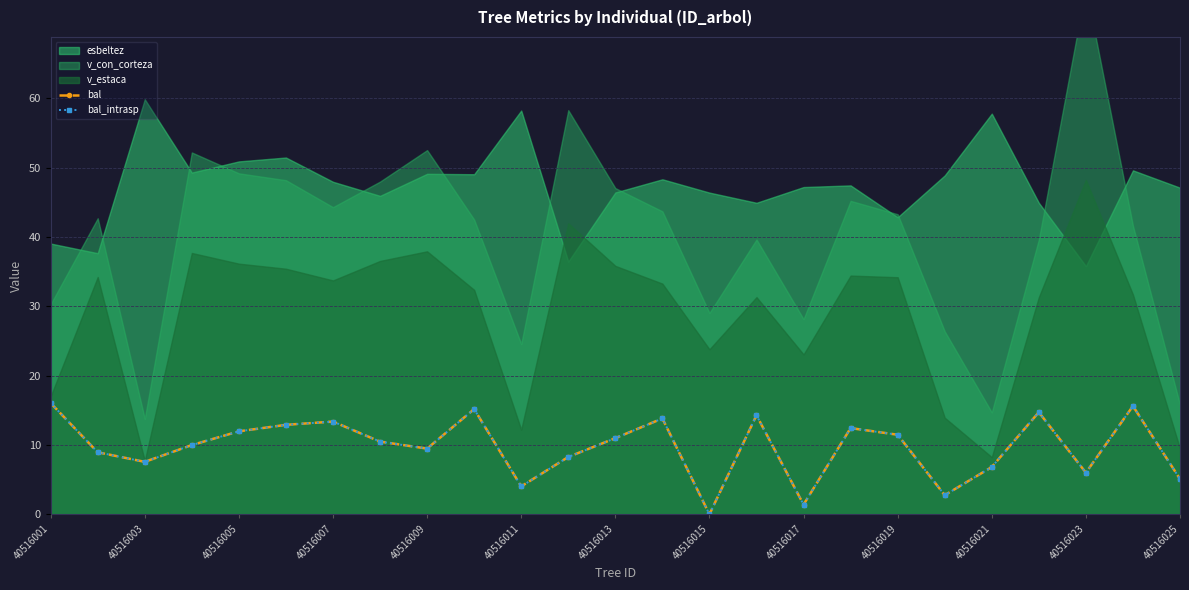

True or false: bal and bal_intrasp intersect in this chart.

False